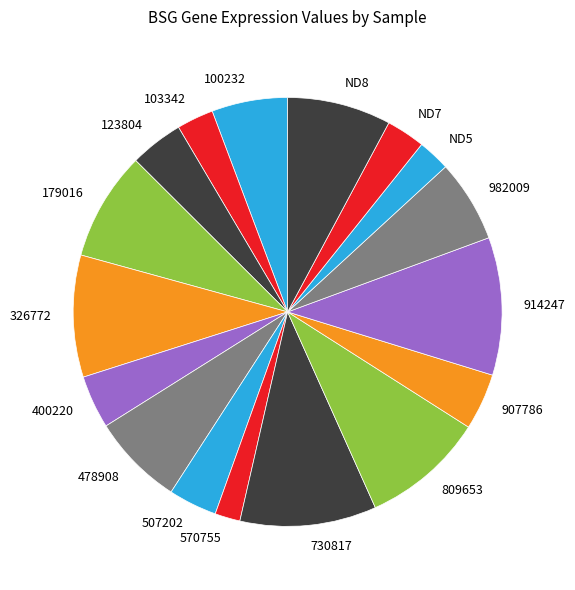

Is the sum of 809653 and 907786 greater than half?

No